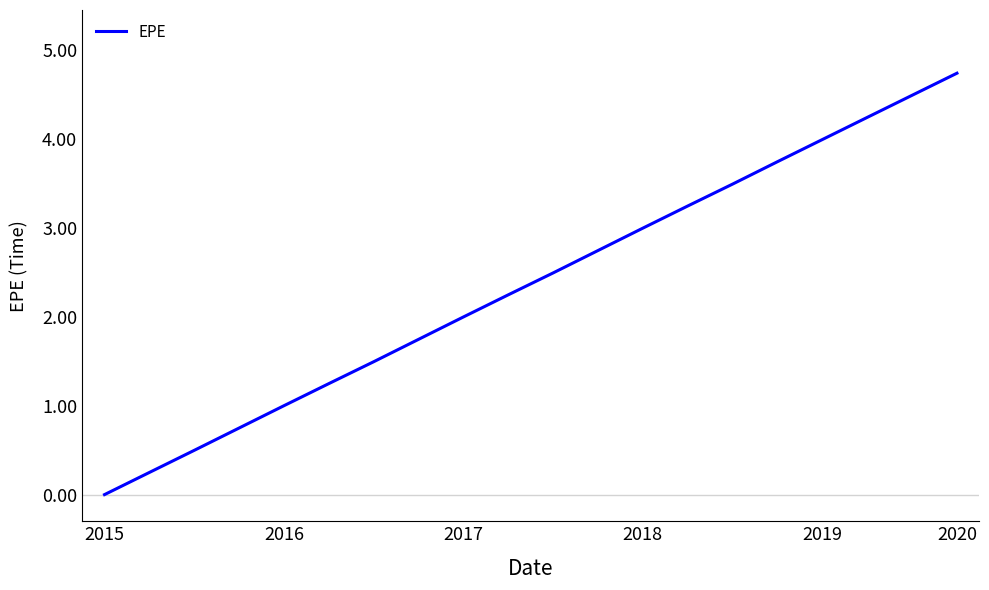

What is the difference between the maximum and minimum values?

4.7